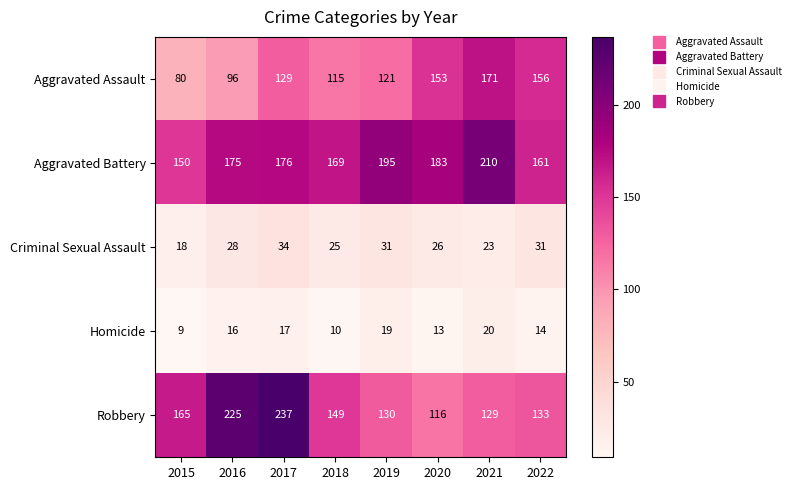

How many categories are shown in the chart?

8